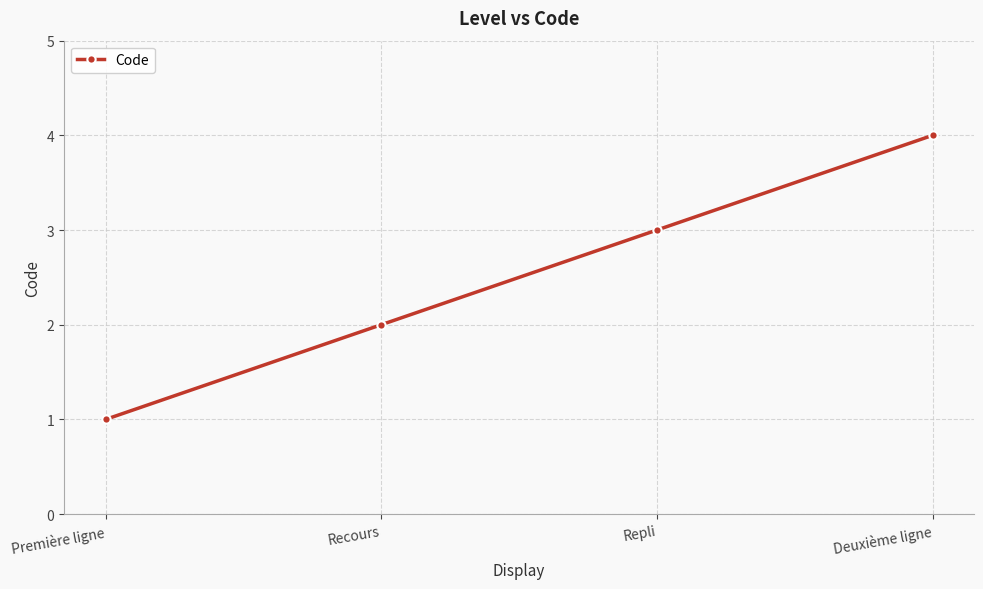

What is the label of the 1st point from the right?

Deuxième ligne